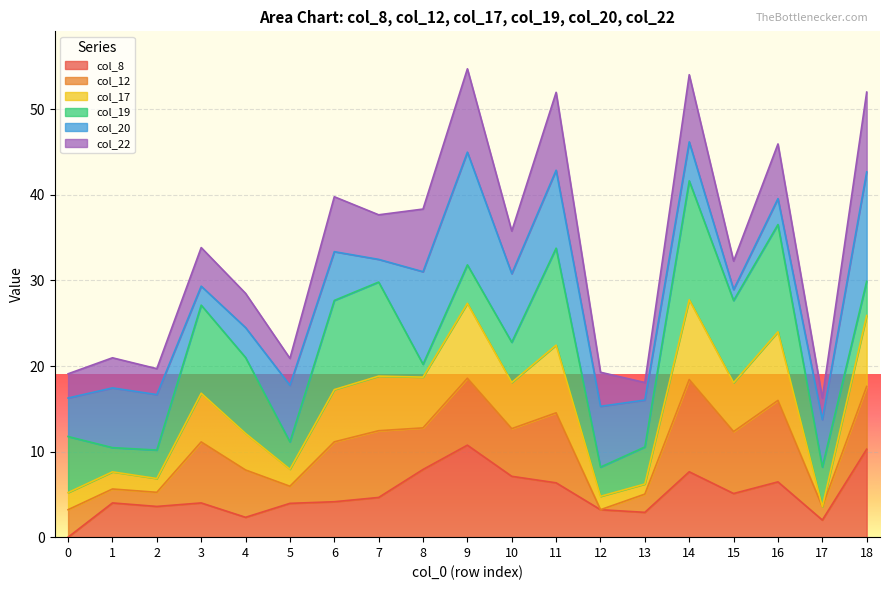

What is the approximate value of col_8 at 11?

6.3